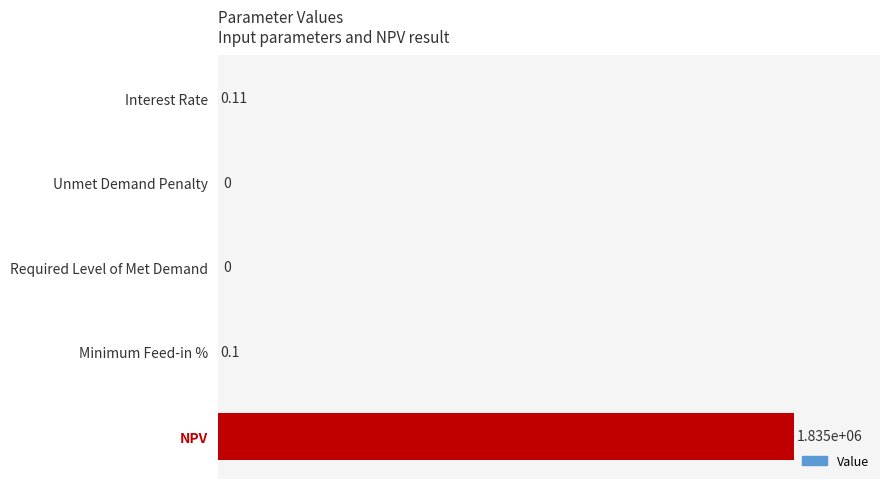

Are the bars grouped side by side (vs. stacked)?

No